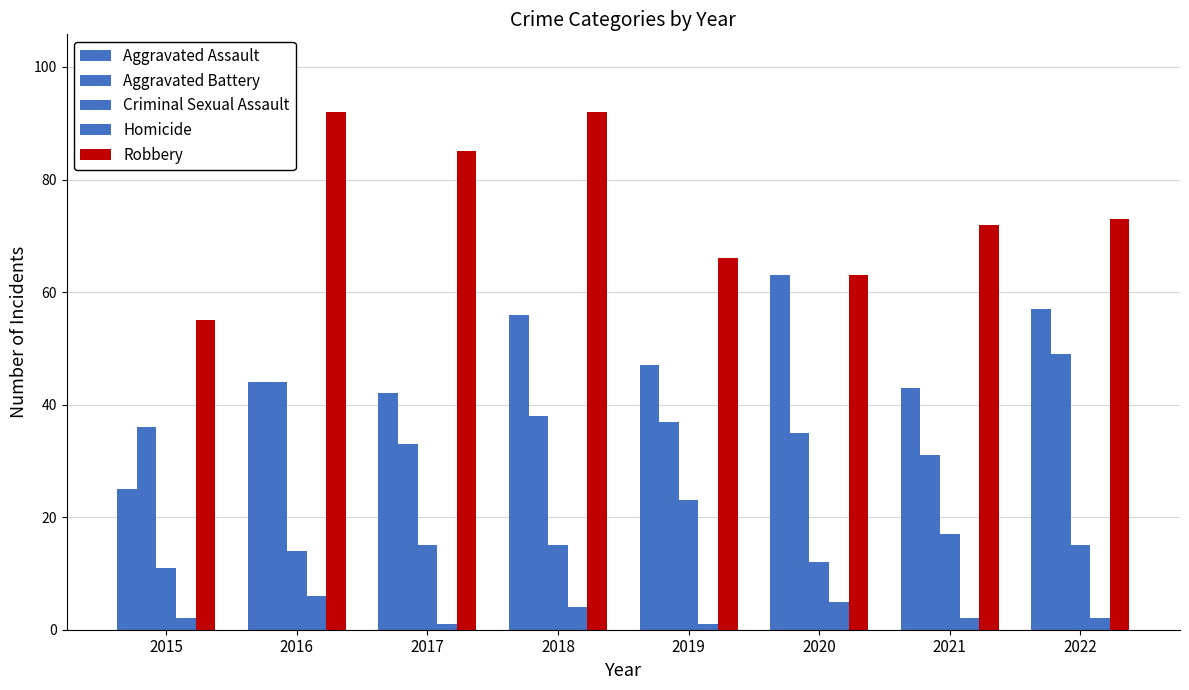

Are the bars grouped side by side (vs. stacked)?

Yes